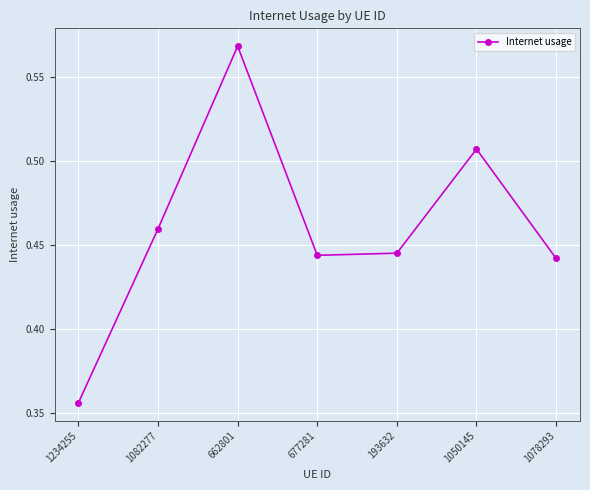

What position from the right is 1234255?

7